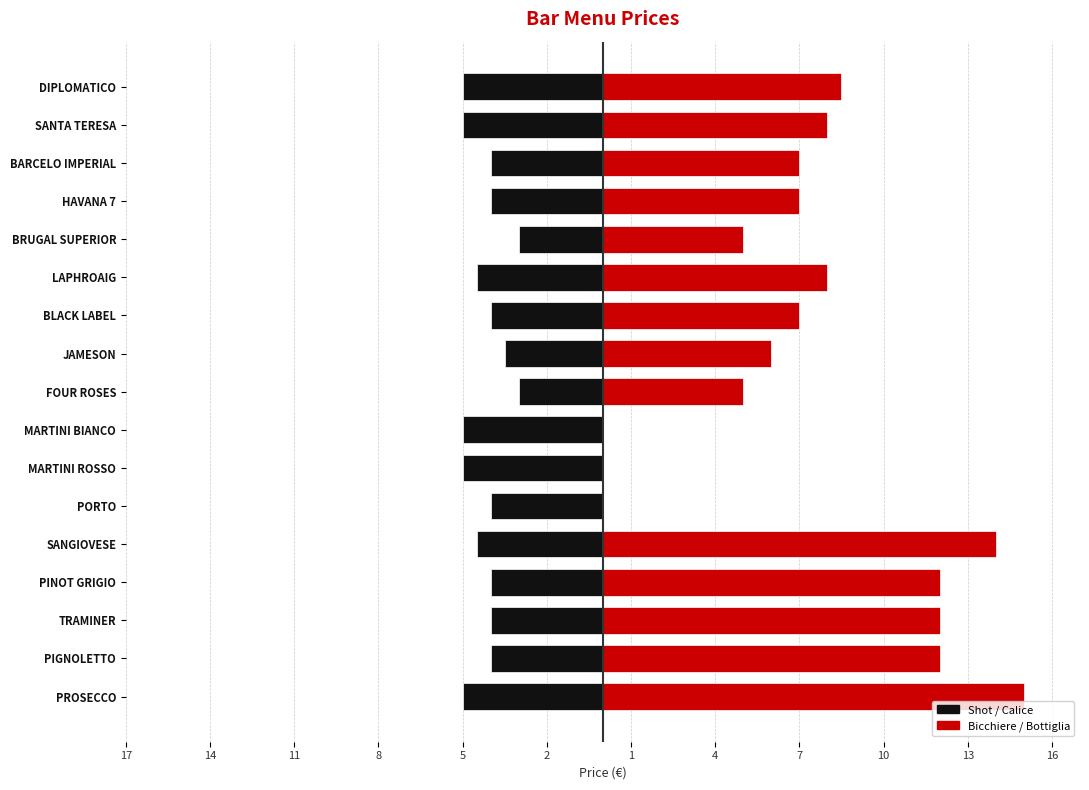

The shot / calice series shows -4.4 at FOUR ROSES. True or false?

False